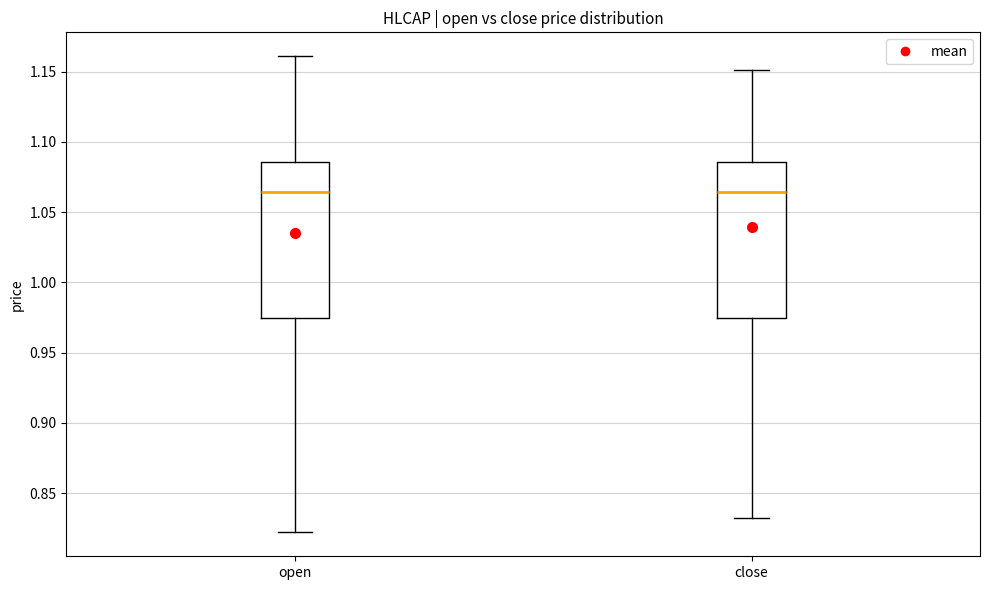

Where does the median line of the box for close sit on the y-axis? The values are not printed on the chart, so give them approximately, as read against the axis.

1.065